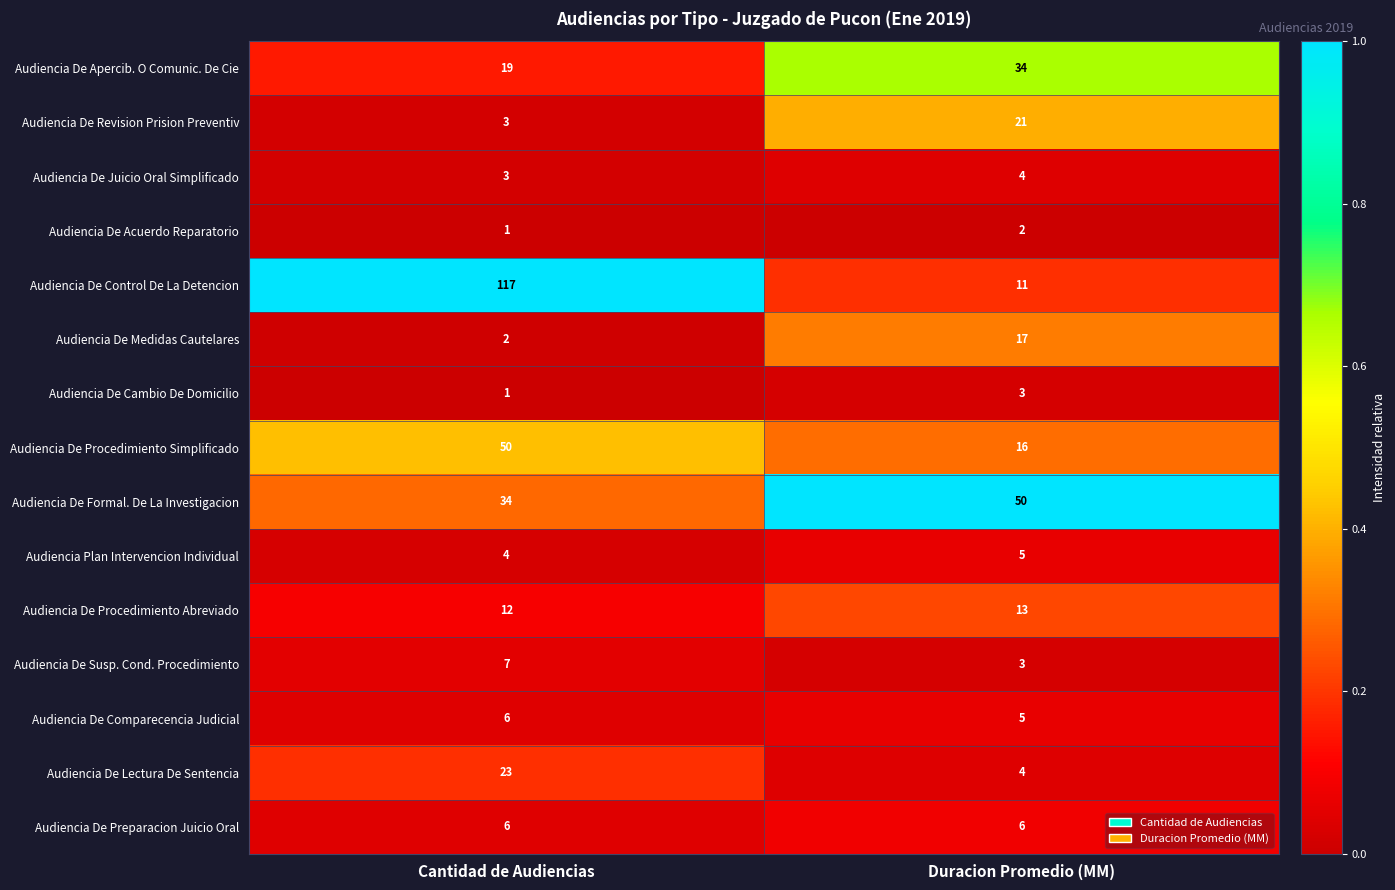

At which category is the sum across all series the highest?

Cantidad de Audiencias